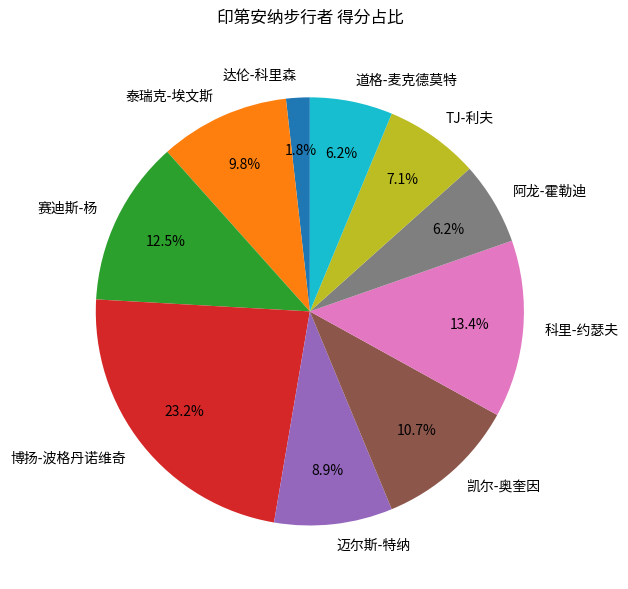

Combined, do 迈尔斯-特纳 and 赛迪斯-杨 account for over 50%?

No